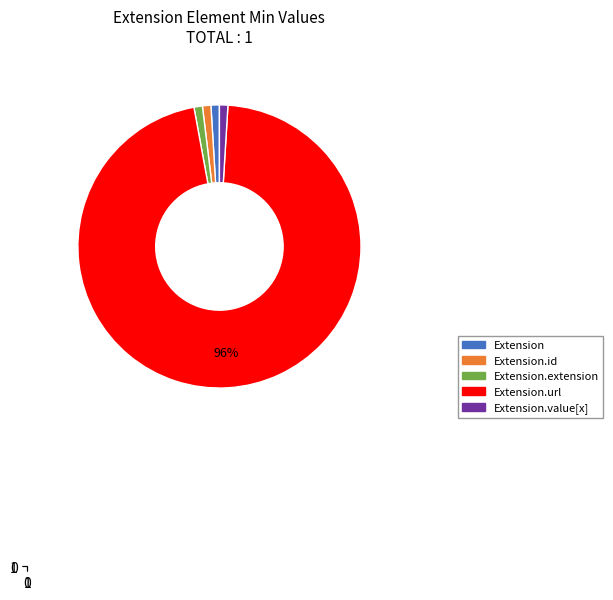

How many slices are in this pie chart?

5